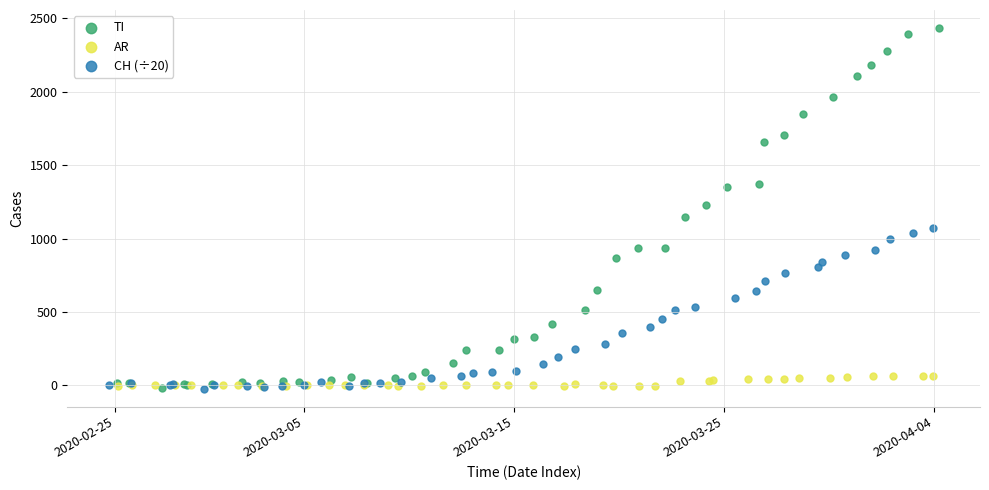

Which series contains the highest Y value?

TI